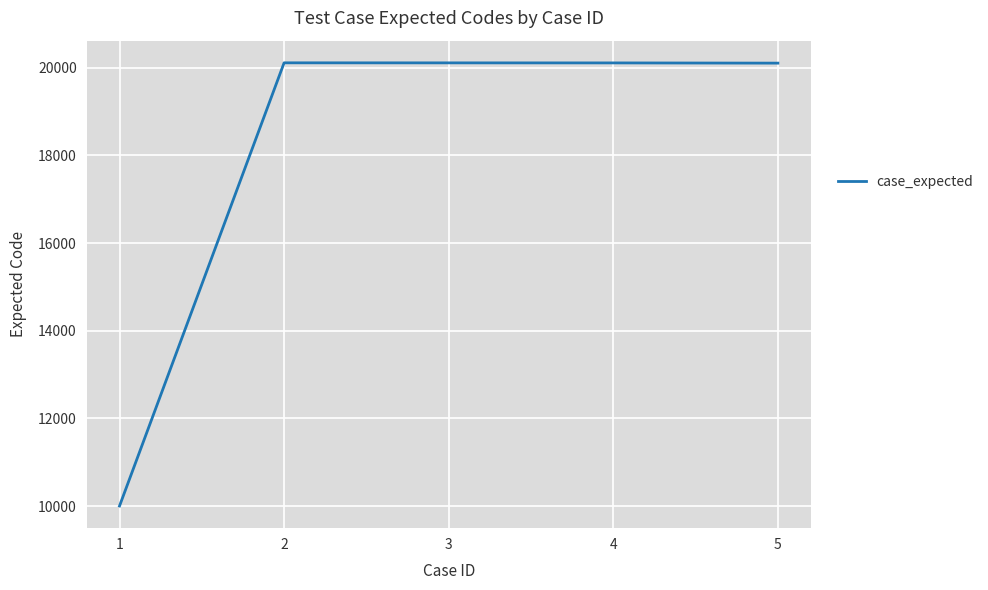

What is the average value?

18086